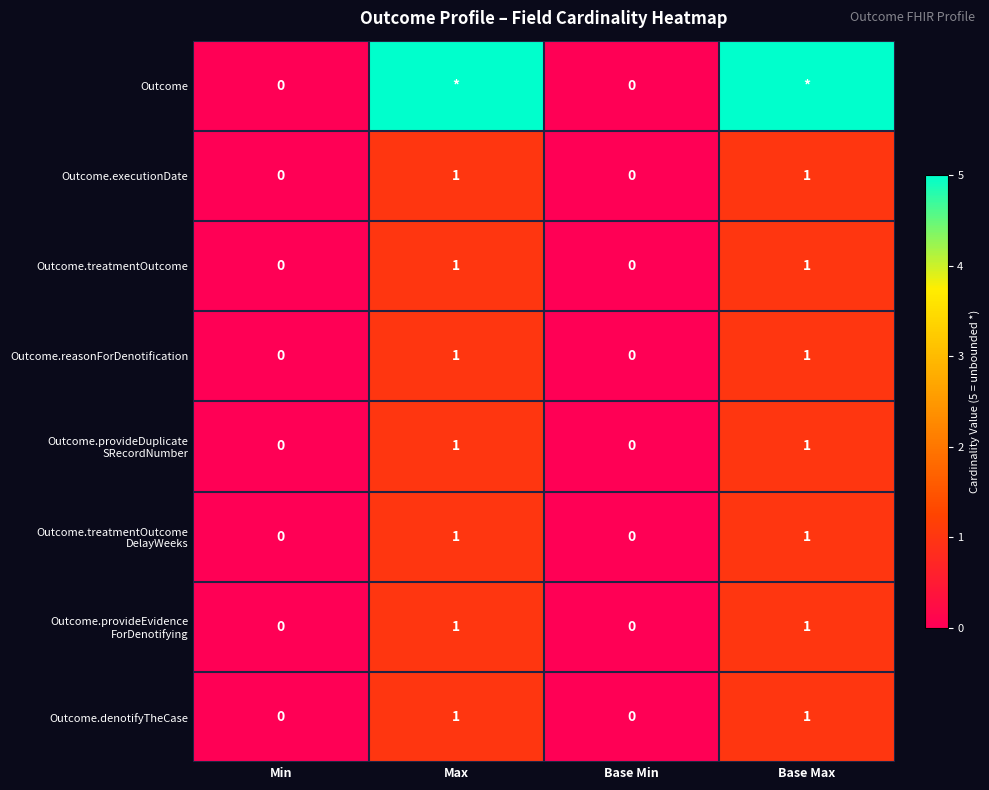

True or false: Outcome.provideEvidence ForDenotifying has a value of 0 at Min.

True